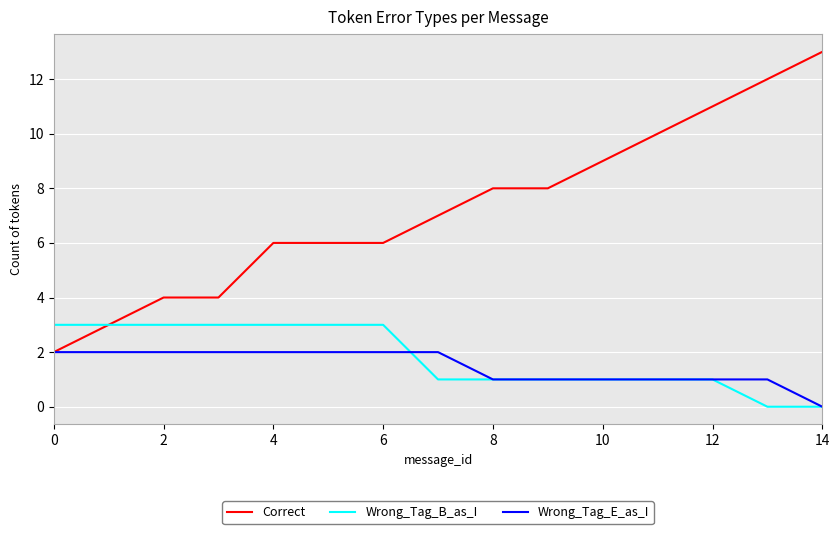

What is the maximum value shown in the chart?

13